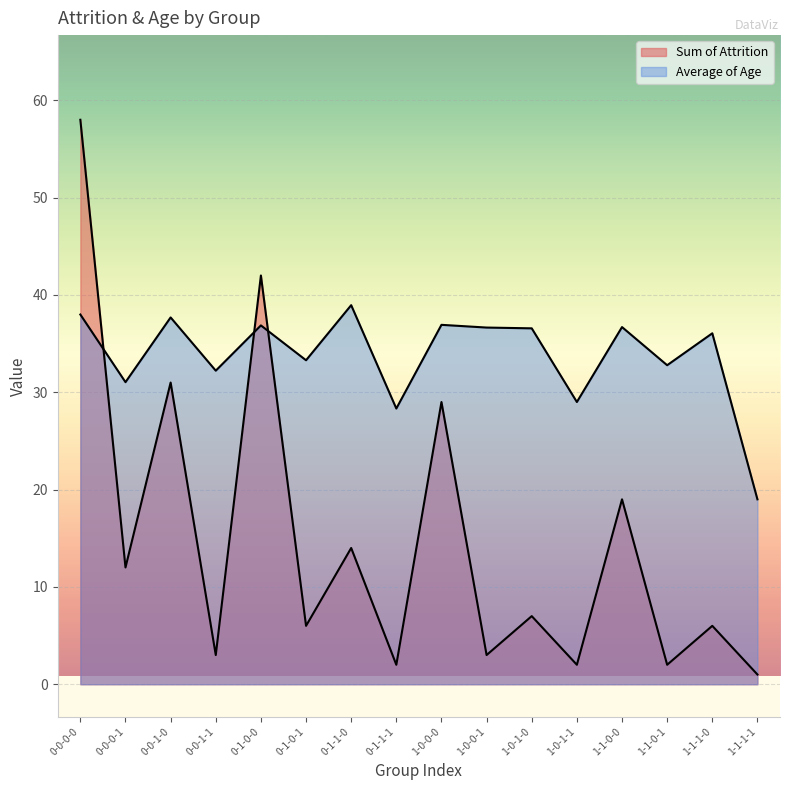

Which category has the highest value in the Sum of Attrition series?

0-0-0-0